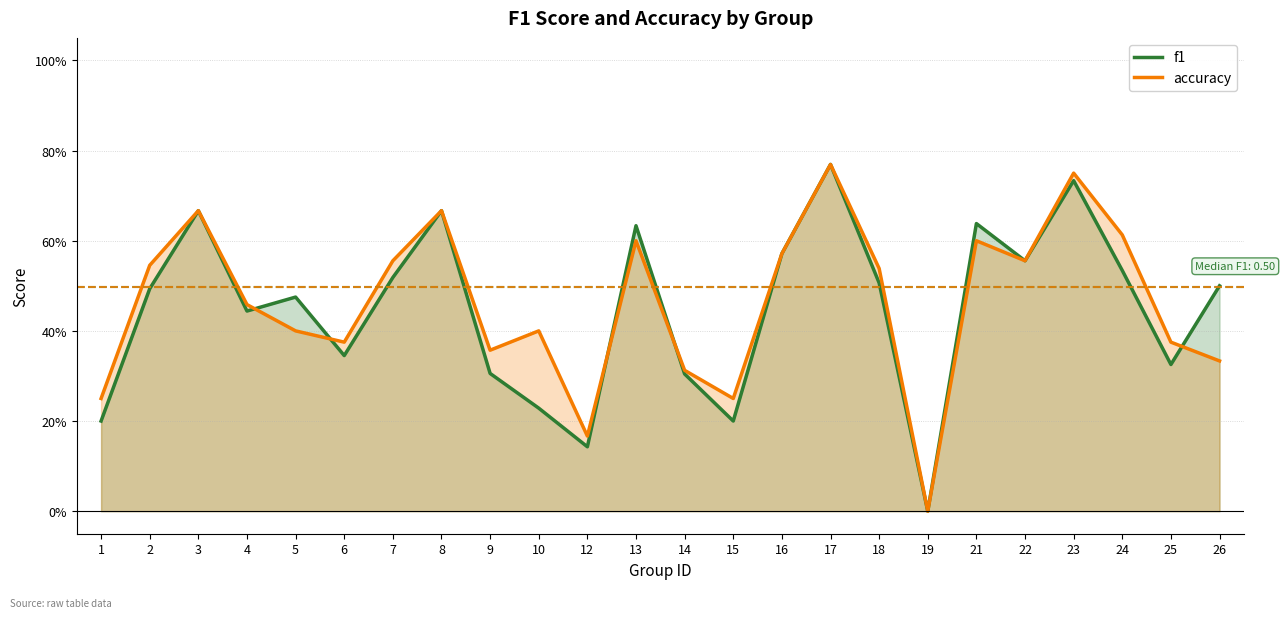

Where is the first local maximum for accuracy?

3